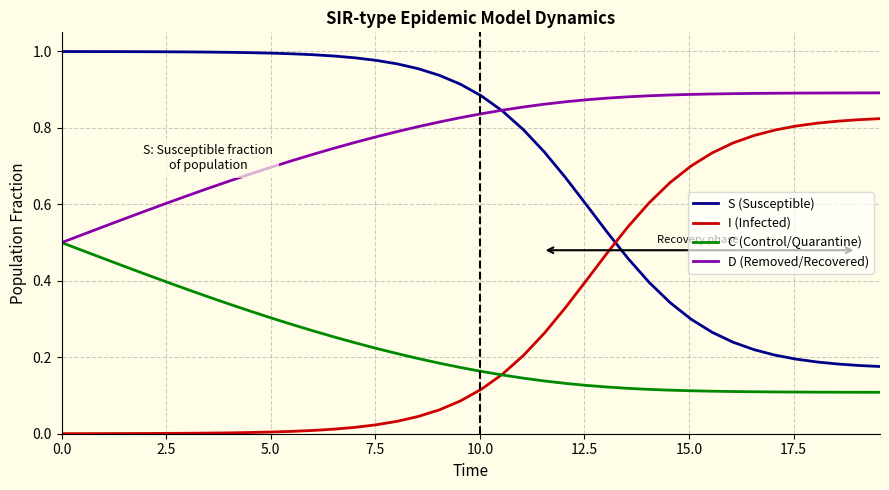

True or false: I (Infected) and D (Removed/Recovered) intersect in this chart.

False